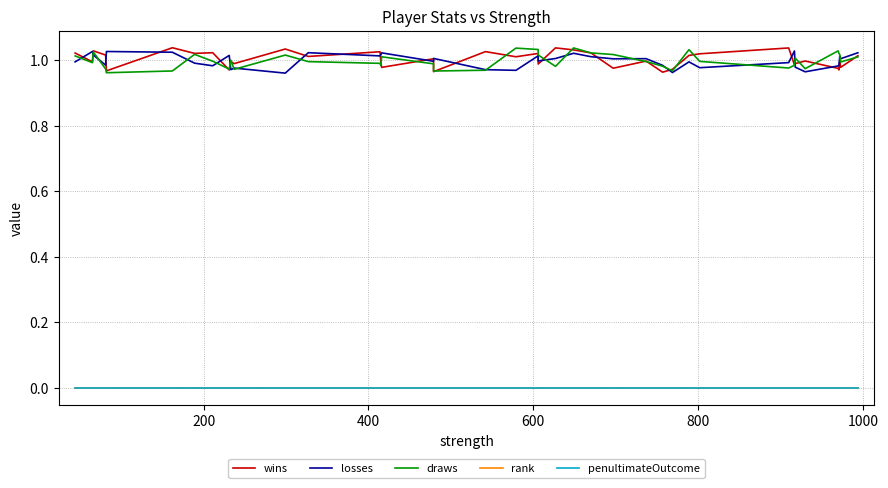

How many data points does each series have?

40